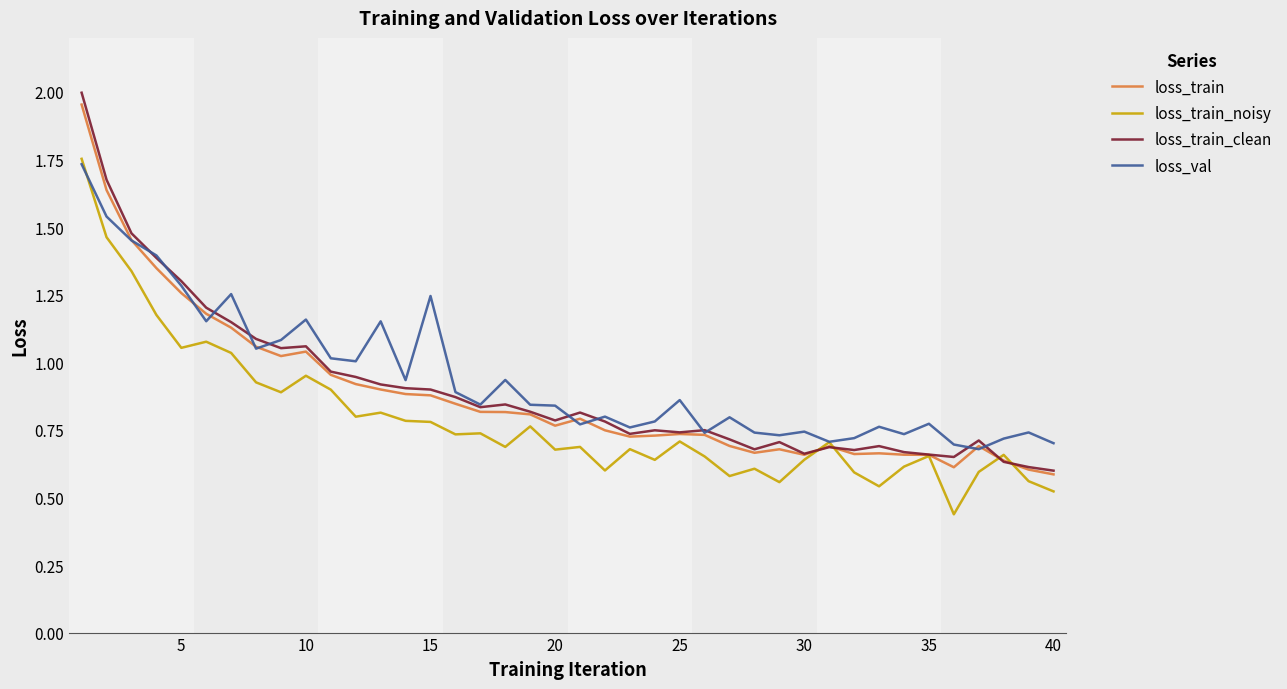

Which series has the largest range (max minus min)?

loss_train_clean